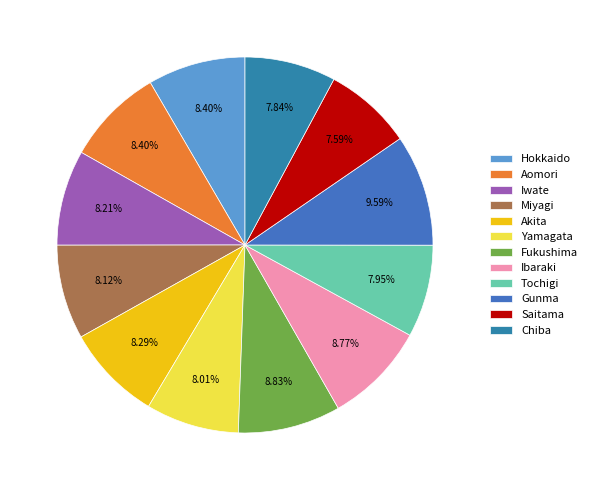

What is the smallest slice in the pie chart?

Saitama